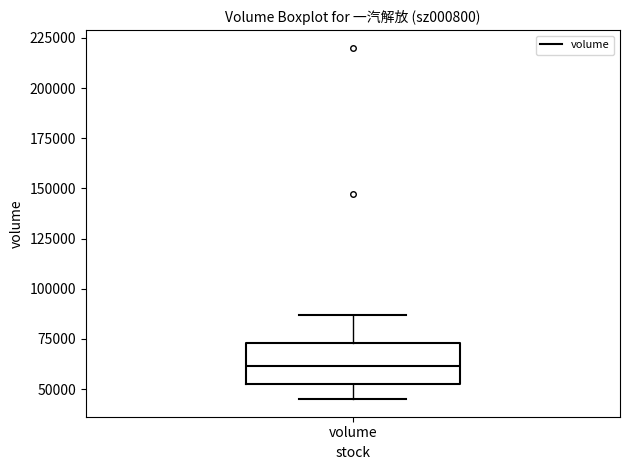

Transcribe this box plot: give where the median line is, the range the box spans, and where the two whiskers end, as read against the y-axis. The values are not printed on the chart, so give them approximately, as read against the axis.

median 60000, box 55000 to 75000, whiskers 45000 to 85000